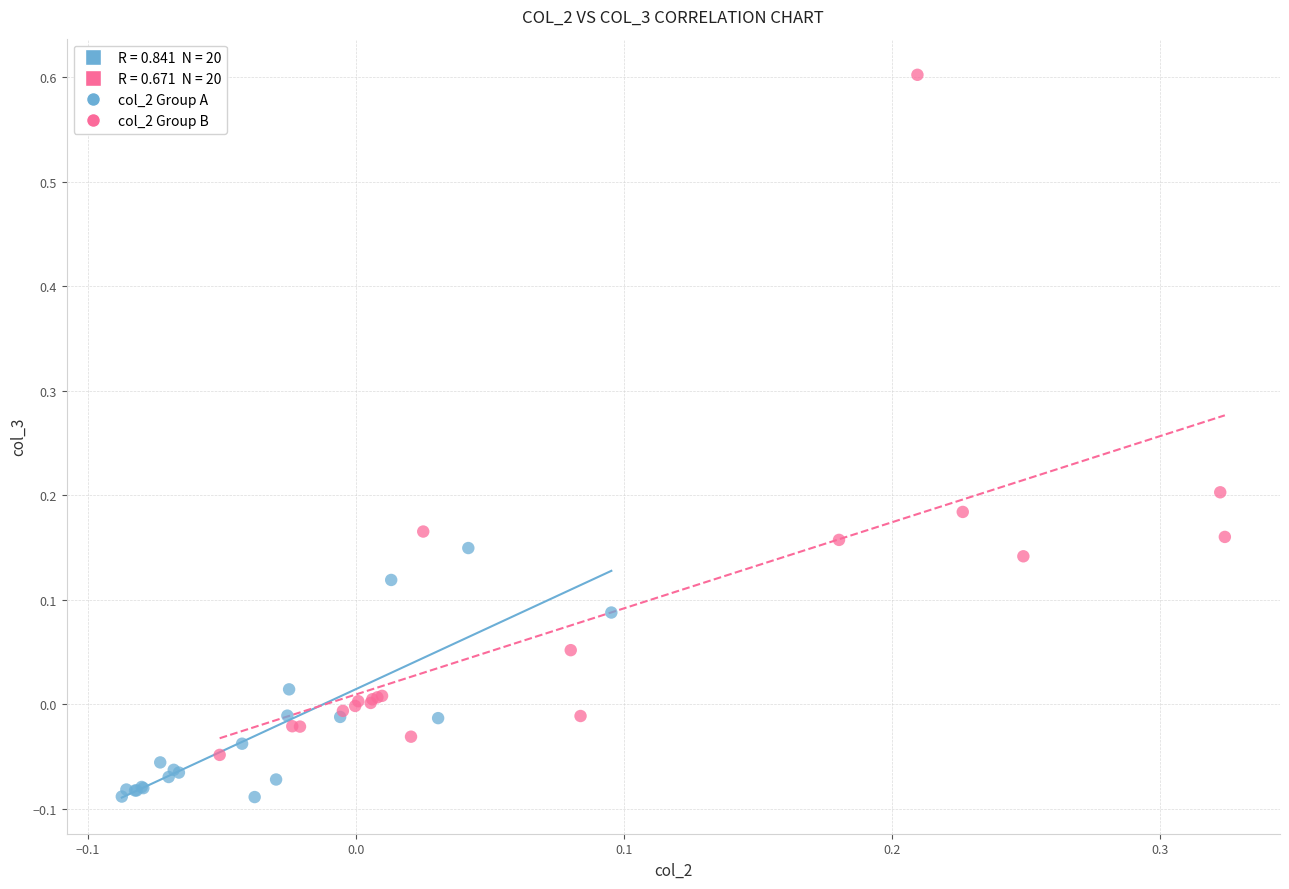

Which series contains the highest Y value?

col_2 Group B